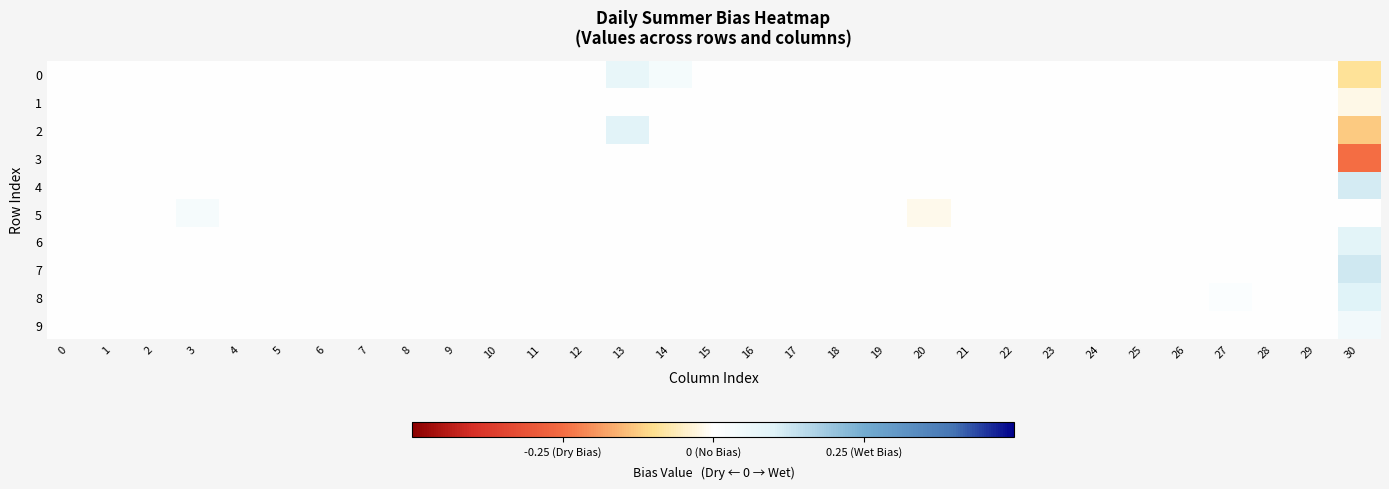

Which series has the largest range (max minus min)?

3